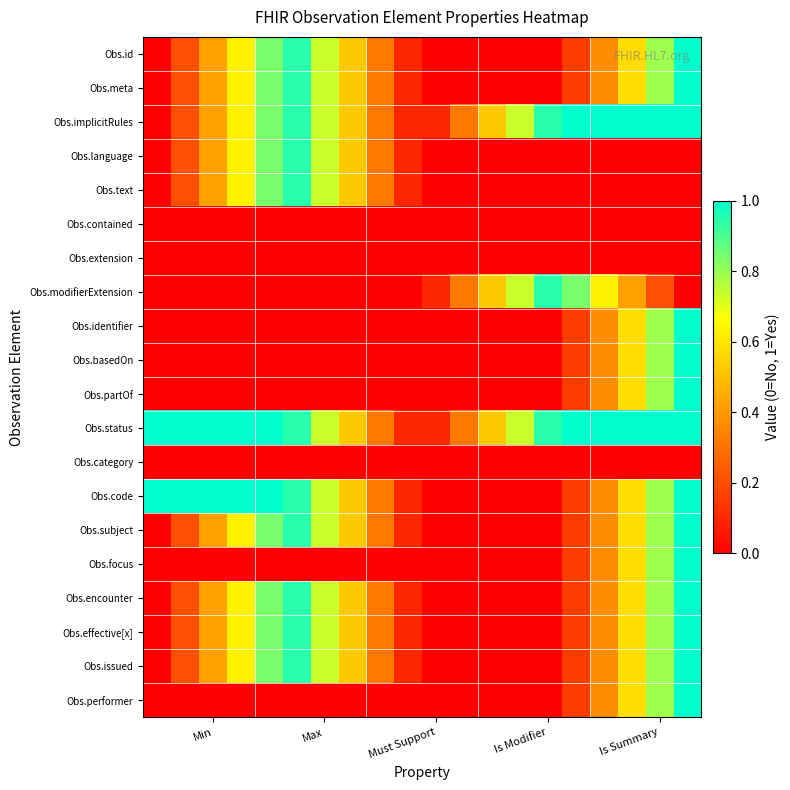

Which series has the largest total across all categories?

Obs.status